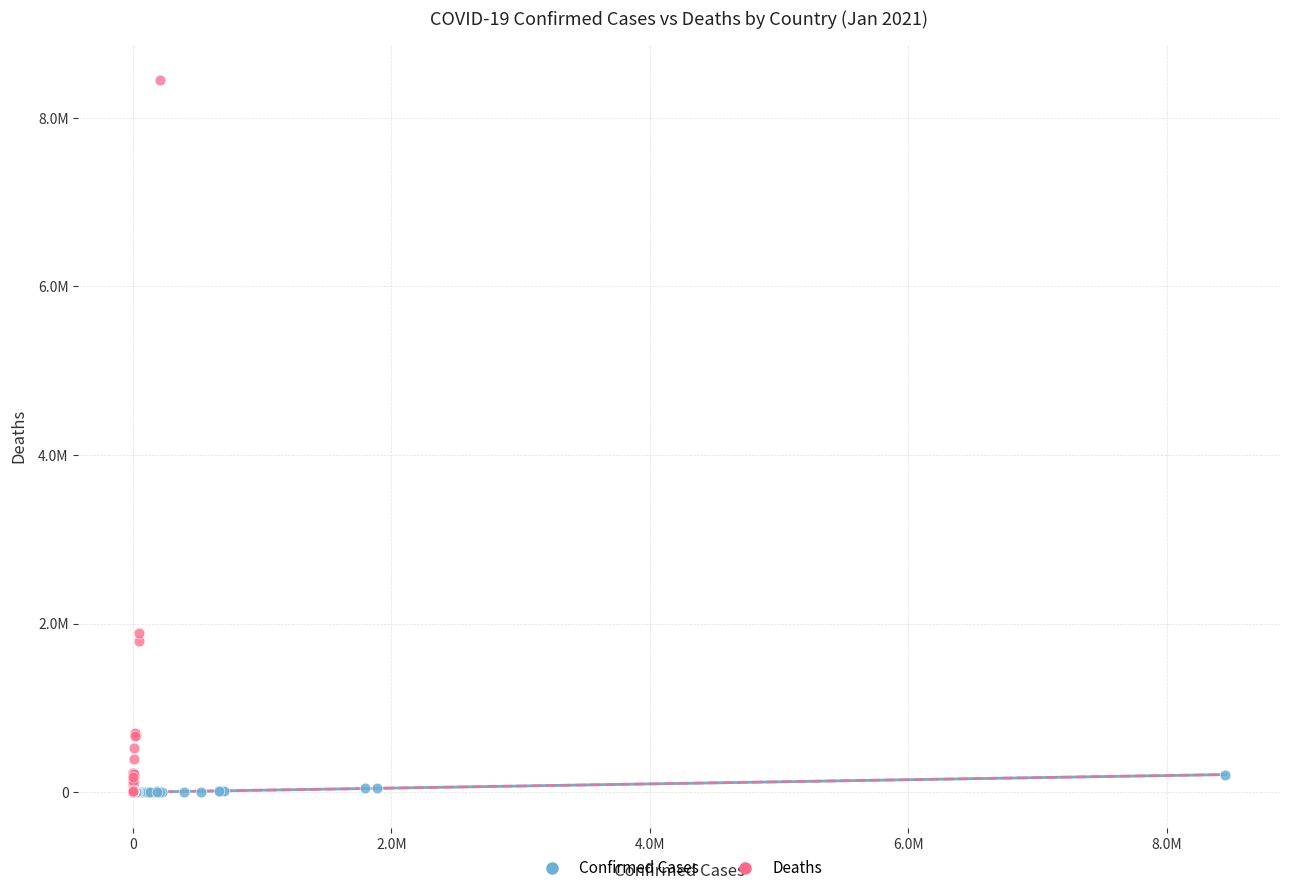

Which series reaches the maximum Y coordinate?

Deaths